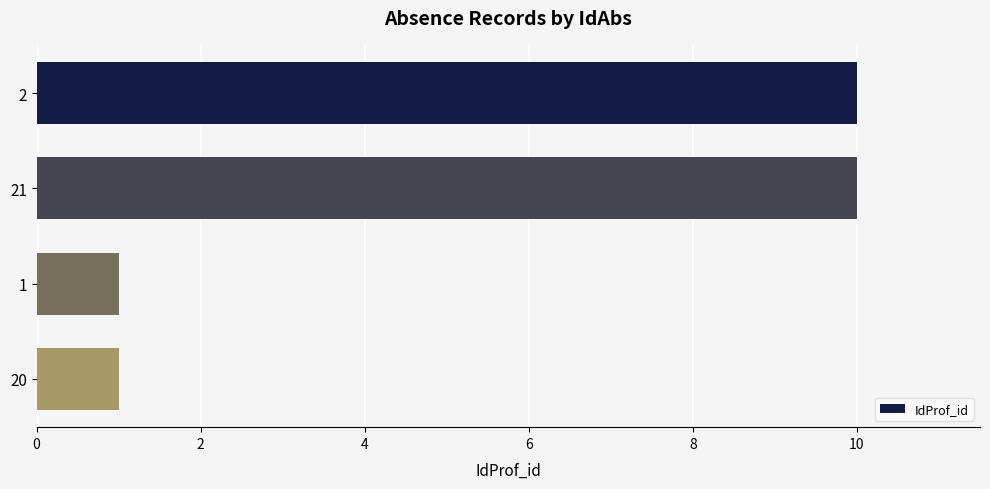

How many series are shown in this chart?

1